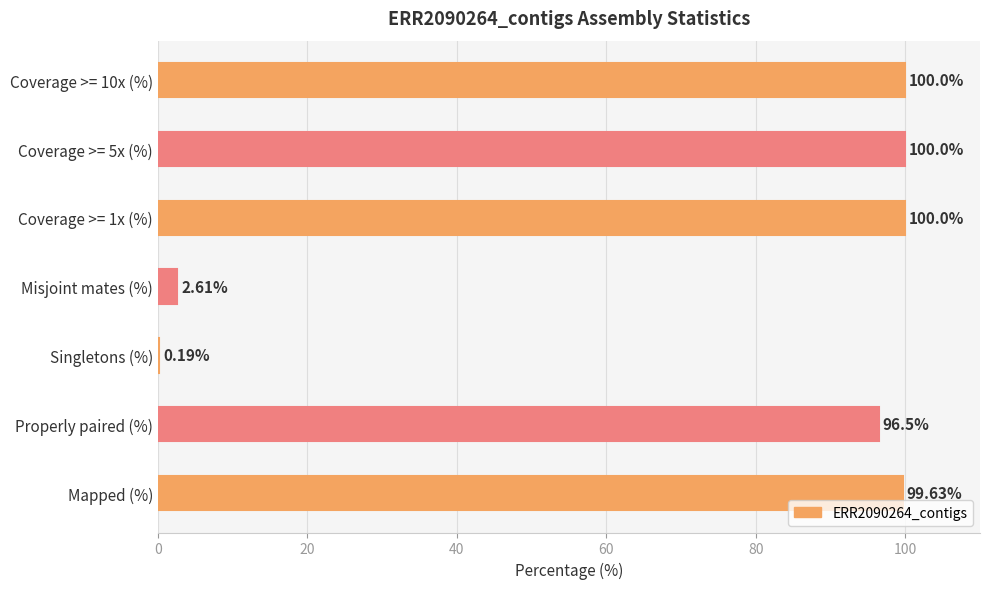

What is the average value?

71.3